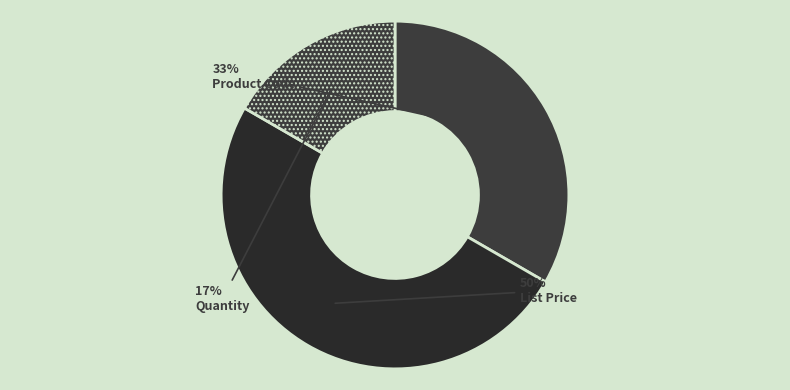

Which slice is the largest?

List Price